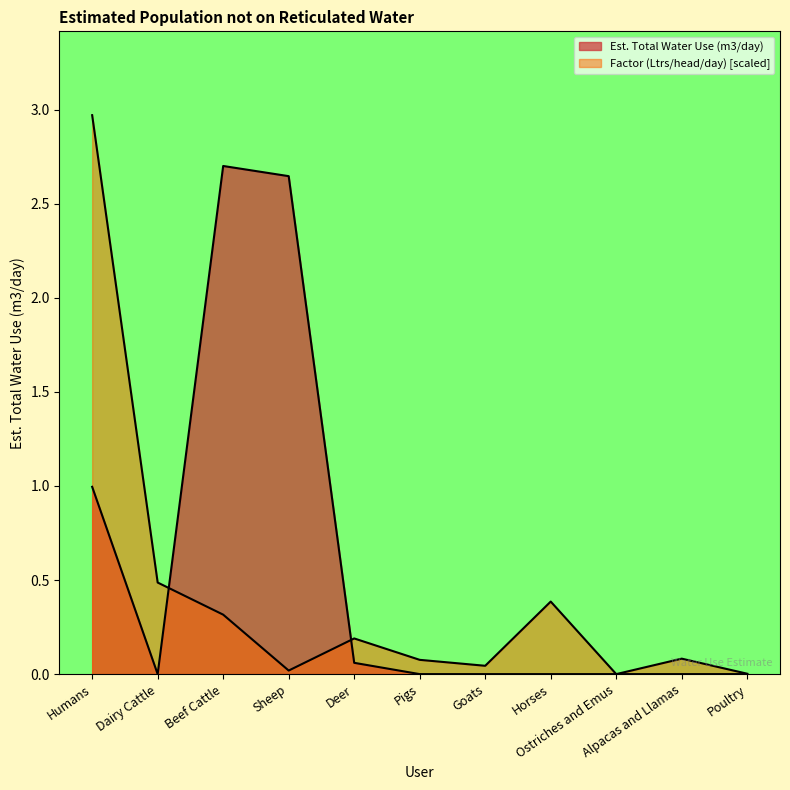

True or false: Est. Total Water Use (m3/day) has more than 0 interior local peaks.

True